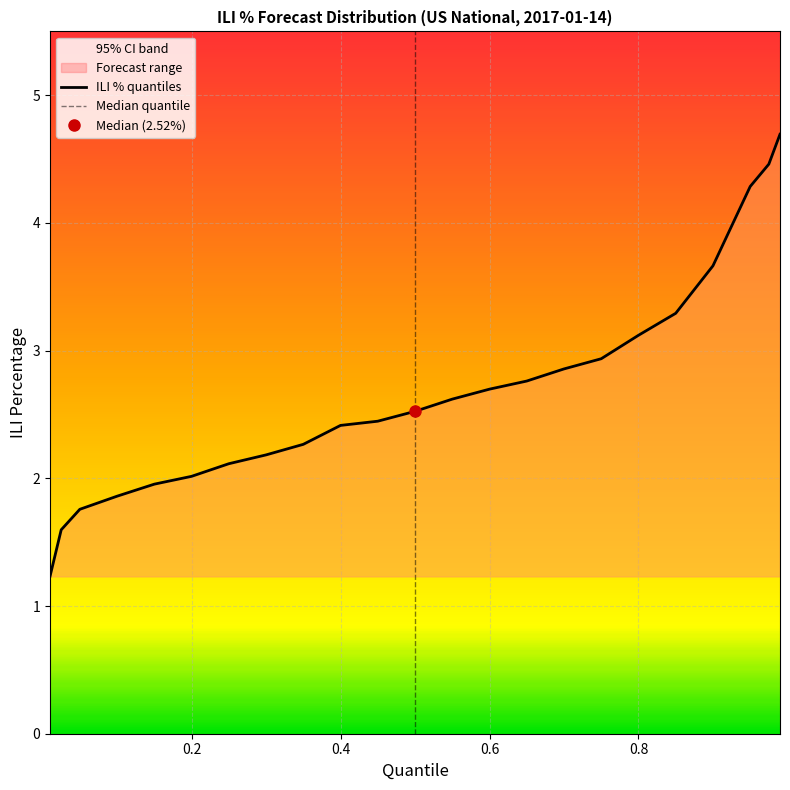

What is the maximum value for ILI % quantiles?

4.7